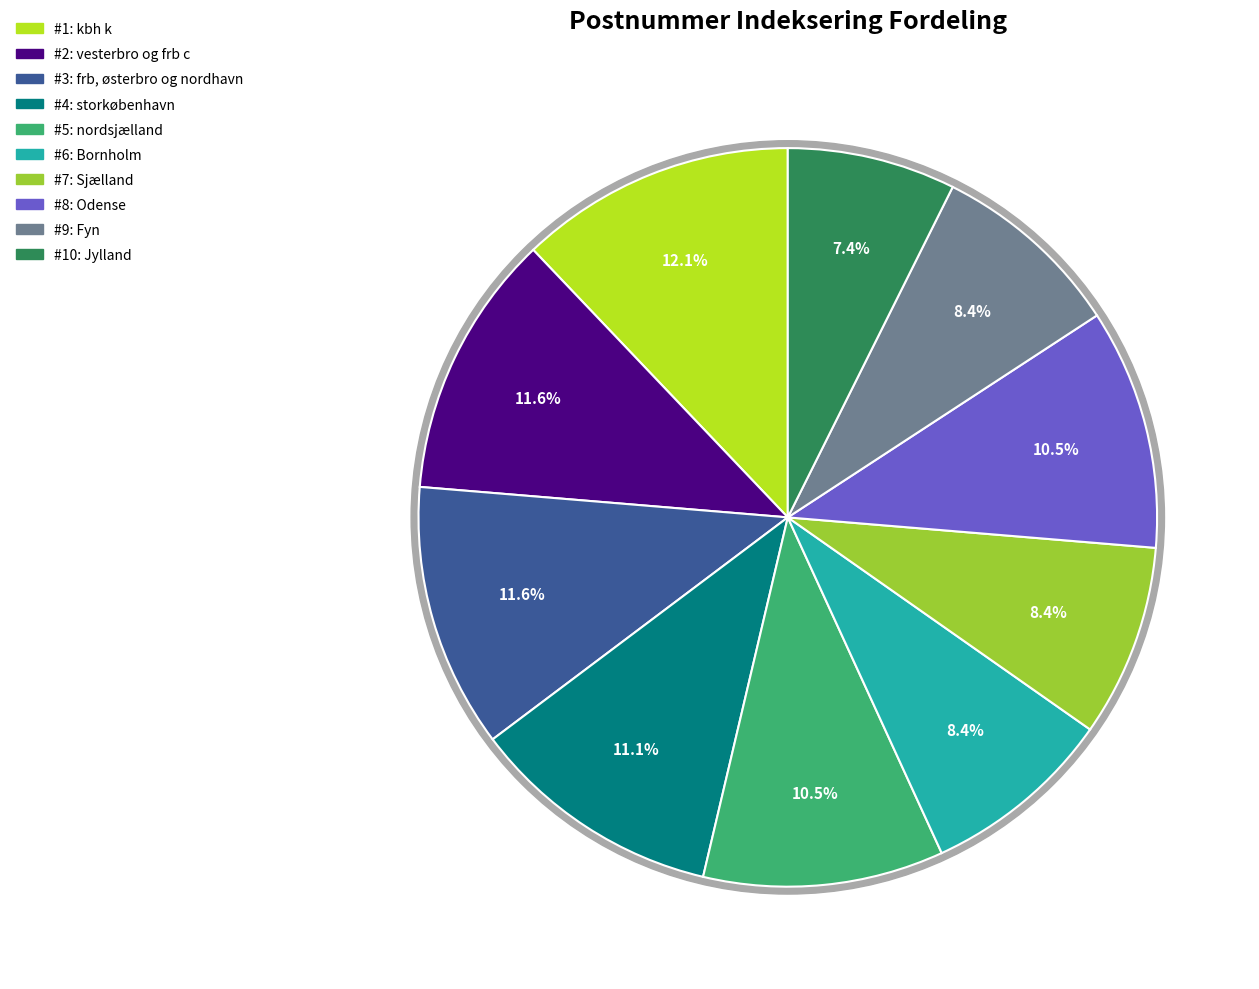

Combined, do Jylland and frb, østerbro og nordhavn account for over 50%?

No